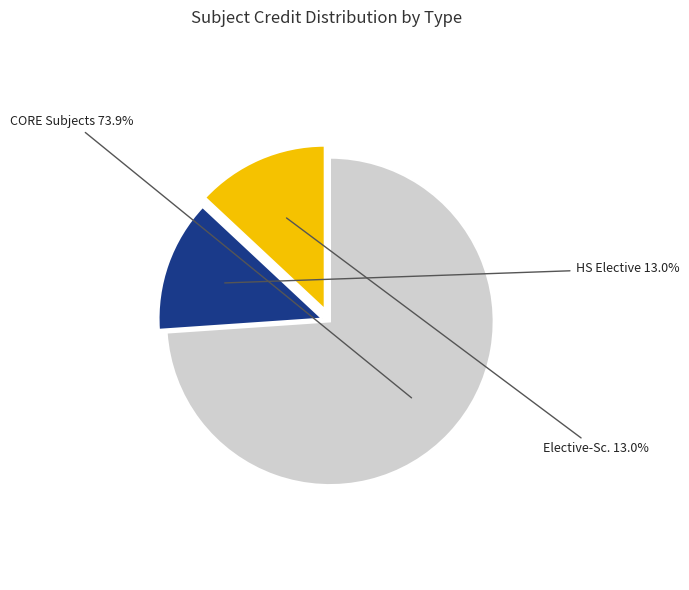

What is the largest slice in the pie chart?

CORE Subjects